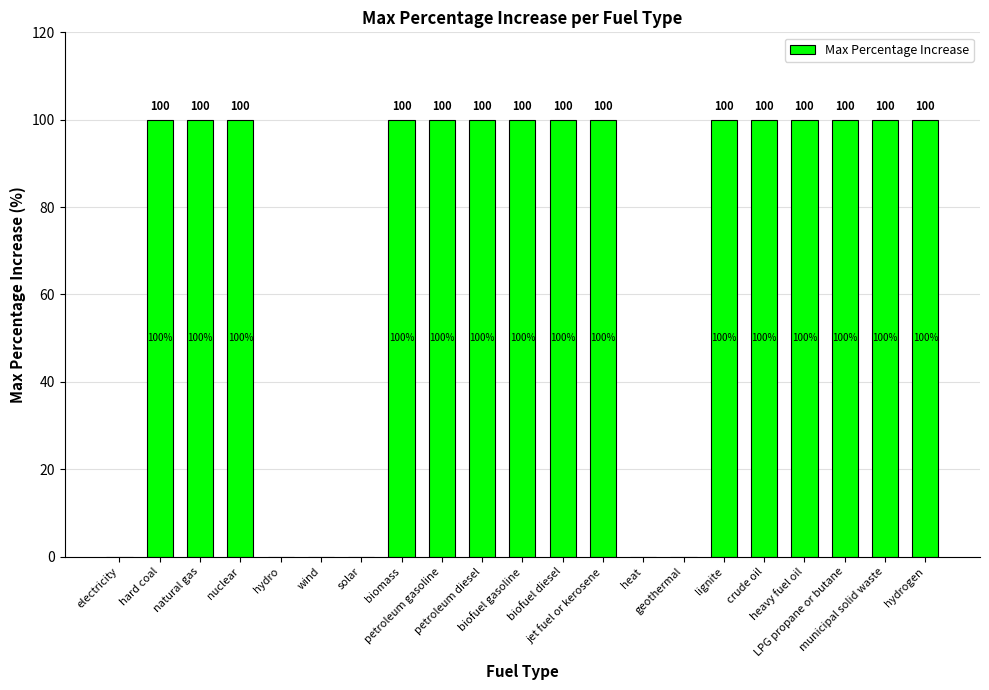

Is it true that the value at biomass is 100?

True